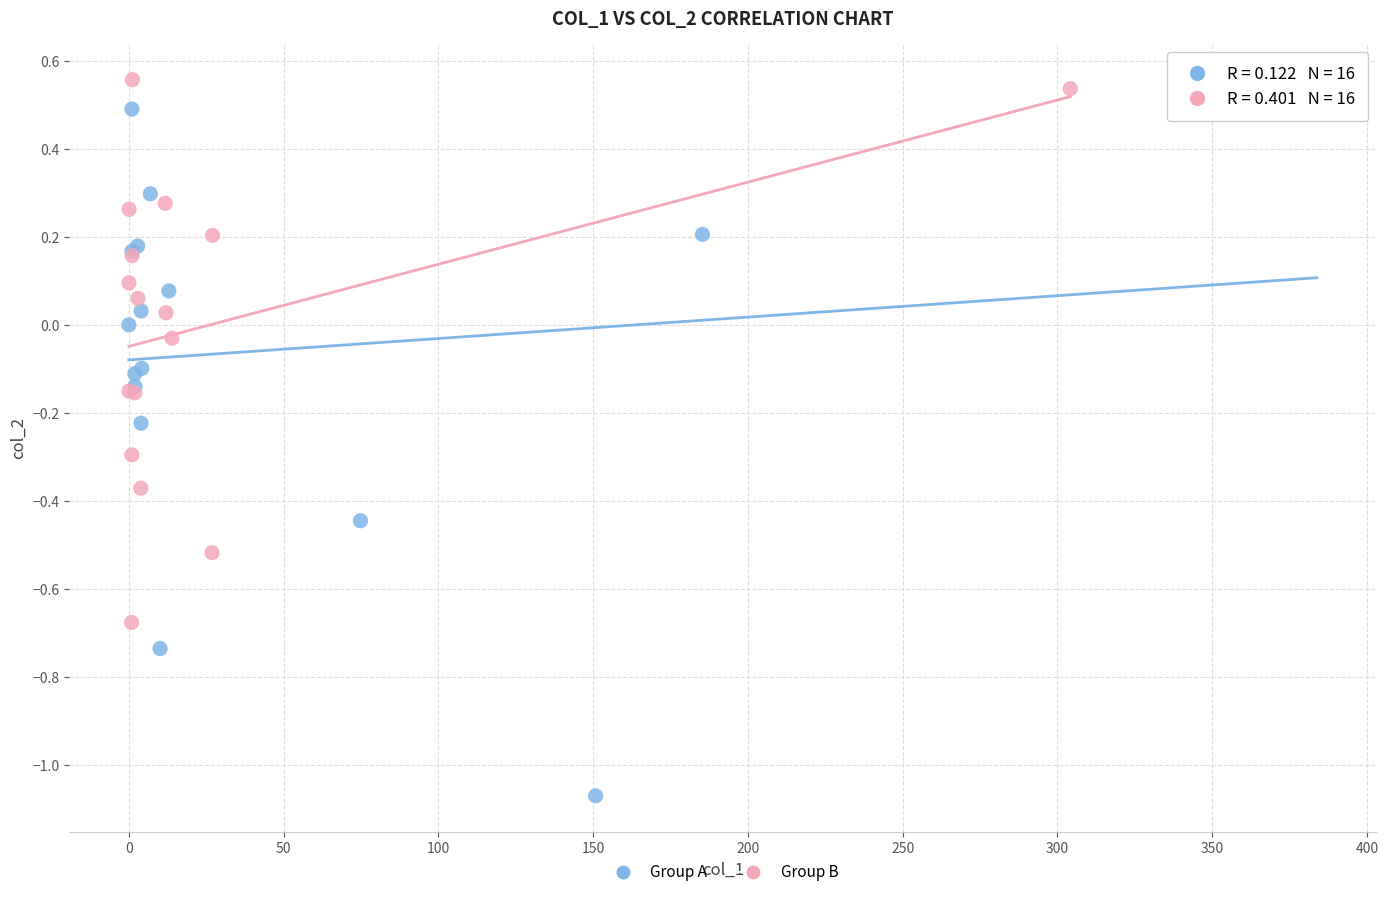

Which series reaches the minimum Y coordinate?

Group A